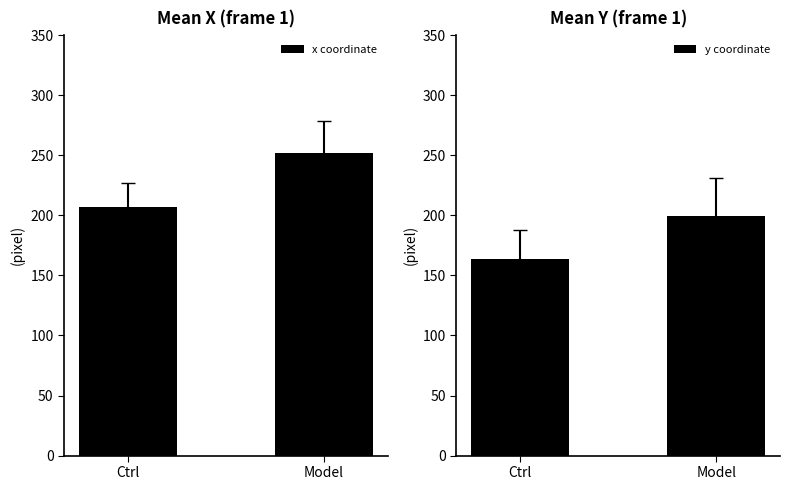

Reading right to left, transcribe all the data shown in this chart.

x coordinate: Model=252.2	Ctrl=206.8
y coordinate: Model=199.4	Ctrl=163.5